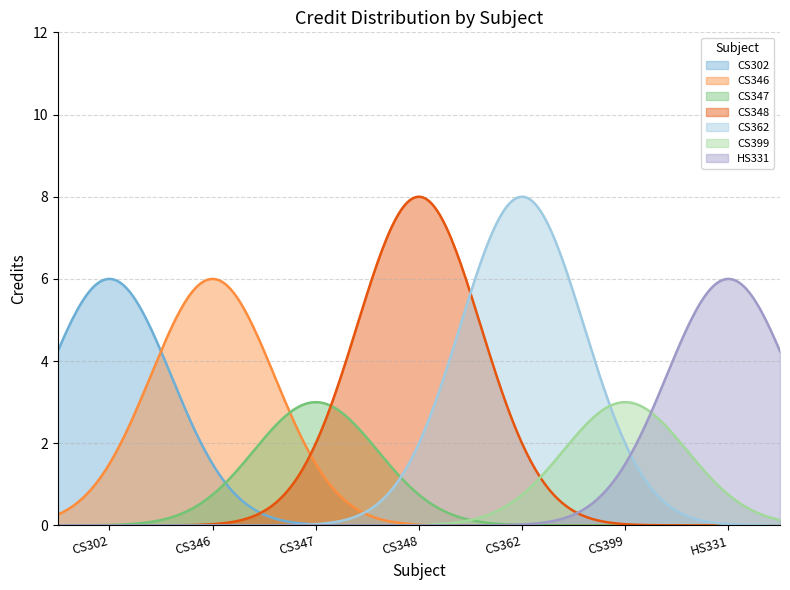

What is the highest value of the HS331 series?

6.0